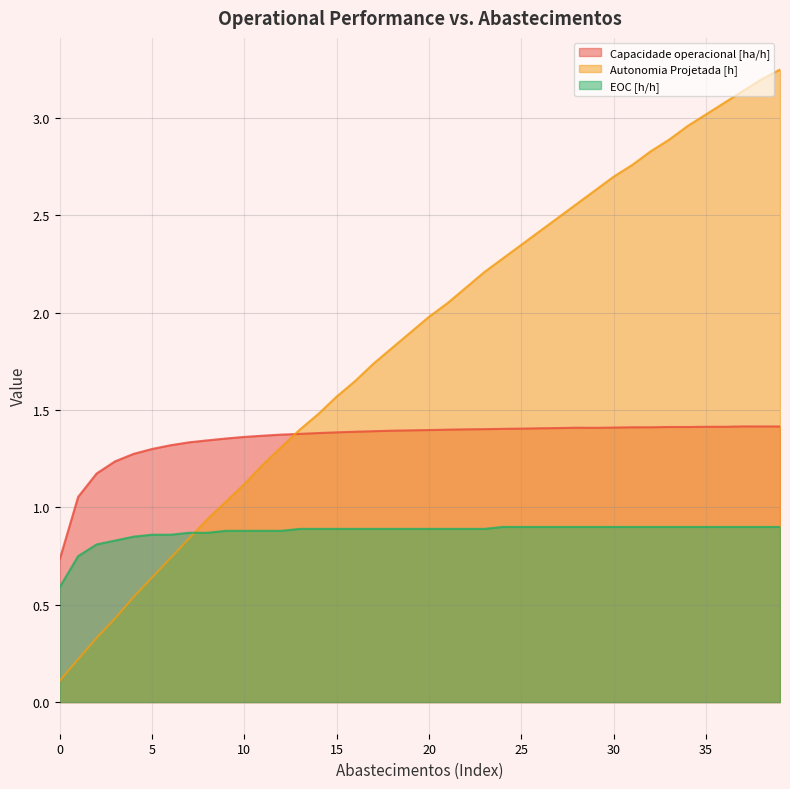

True or false: Autonomia Projetada [h] and Capacidade operacional [ha/h] cross at least once.

True